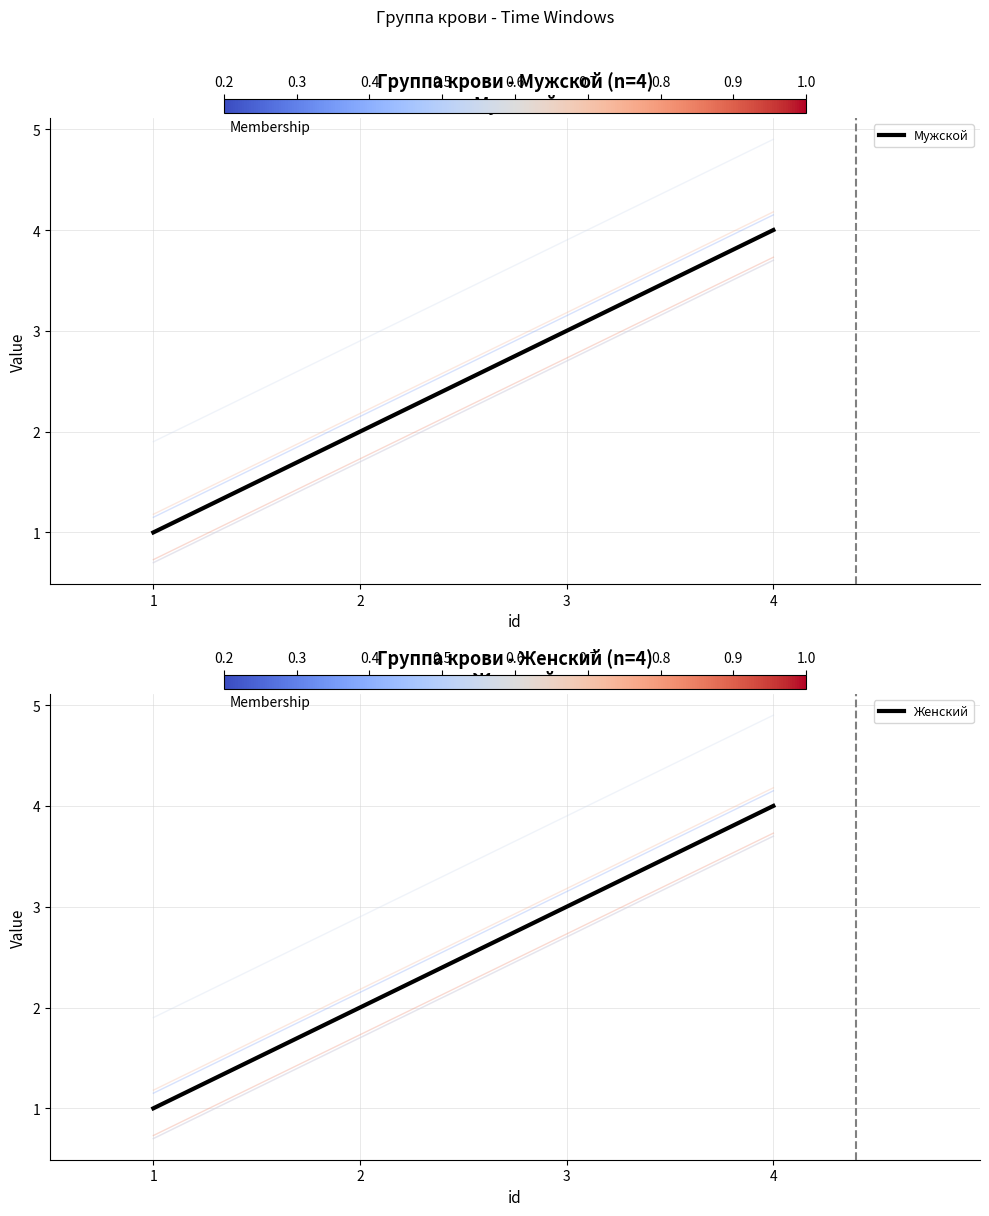

What is the lowest value of the Мужской series?

1